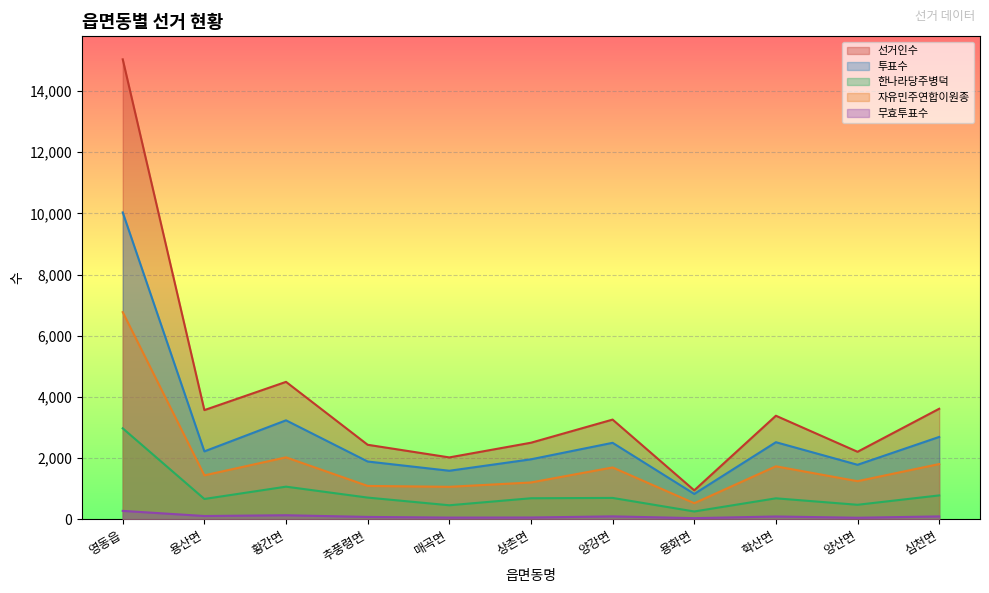

True or false: 선거인수 has a value of 3574 at 용산면.

True